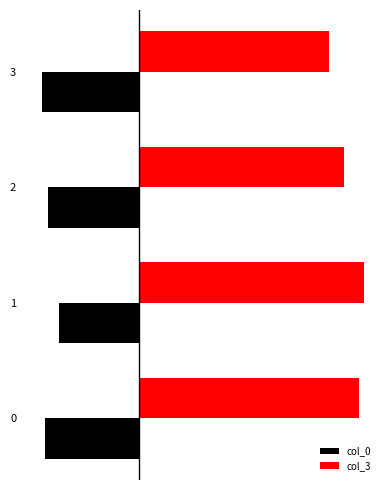

Which has a higher value, 2 or 3?

2